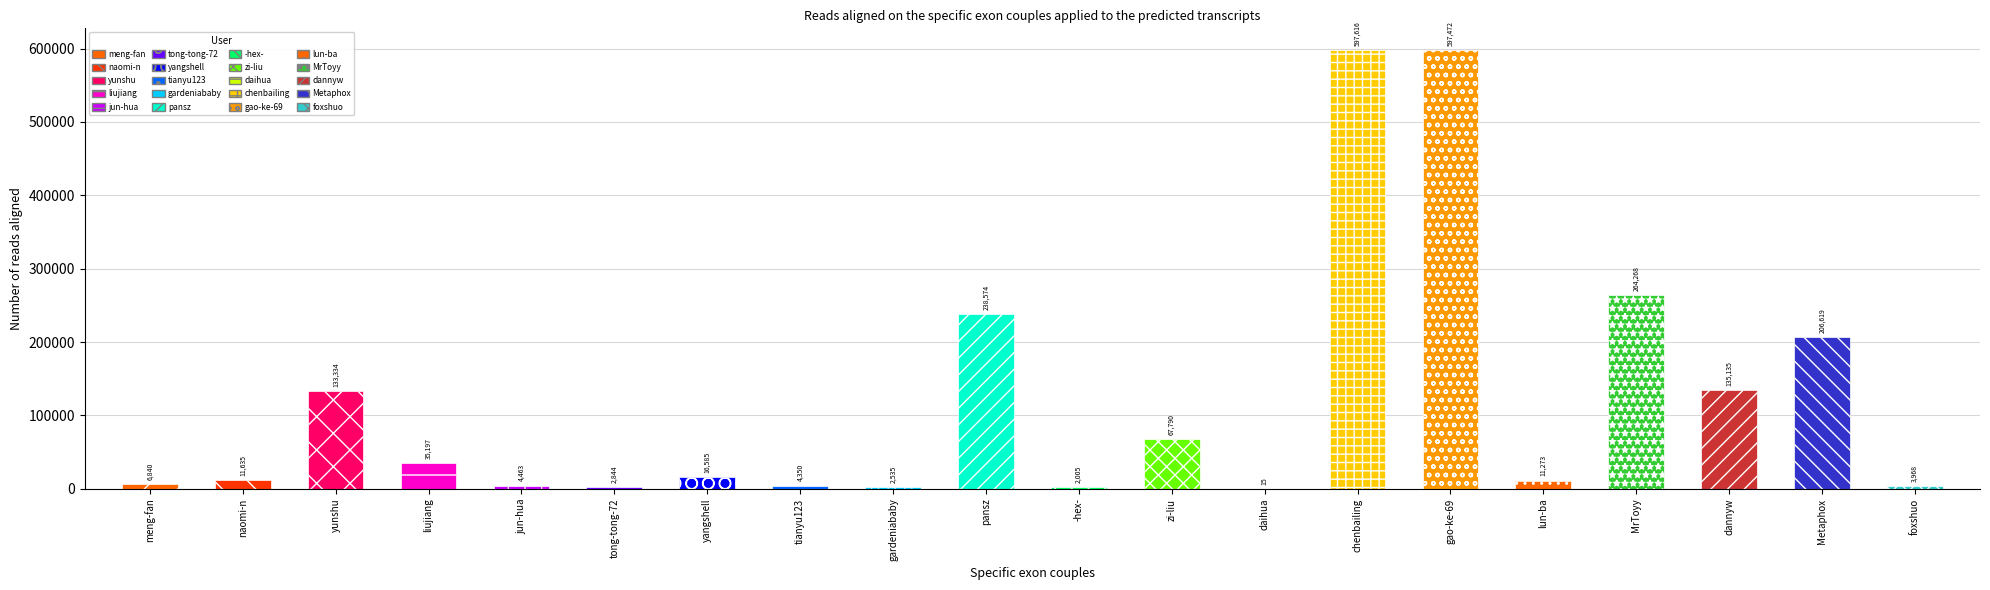

Reading left to right, what are all the values shown in this chart?

meng-fan=6840	naomi-n=11635	yunshu=133334	liujiang=35197	jun-hua=4463	tong-tong-72=2844	yangshell=16585	tianyu123=4350	gardeniababy=2535	pansz=238574	-hex-=2005	zi-liu=67790	daihua=15	chenbailing=597616	gao-ke-69=597472	lun-ba=11273	MrToyy=264268	dannyw=135135	Metaphox=206619	foxshuo=3968